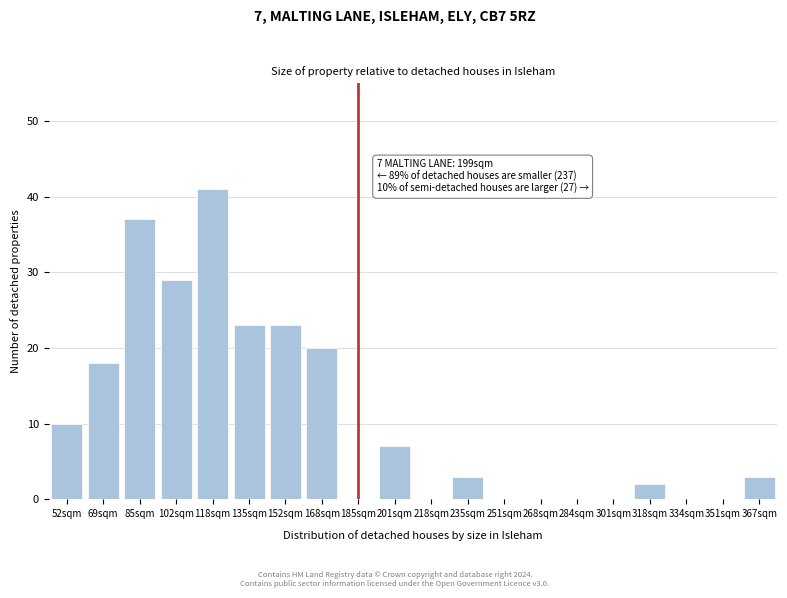

Reading left to right, what are all the values shown in this chart?

52sqm=10	69sqm=18	85sqm=37	102sqm=29	118sqm=41	135sqm=23	152sqm=23	168sqm=20	185sqm=0	201sqm=7	218sqm=0	235sqm=3	251sqm=0	268sqm=0	284sqm=0	301sqm=0	318sqm=2	334sqm=0	351sqm=0	367sqm=3